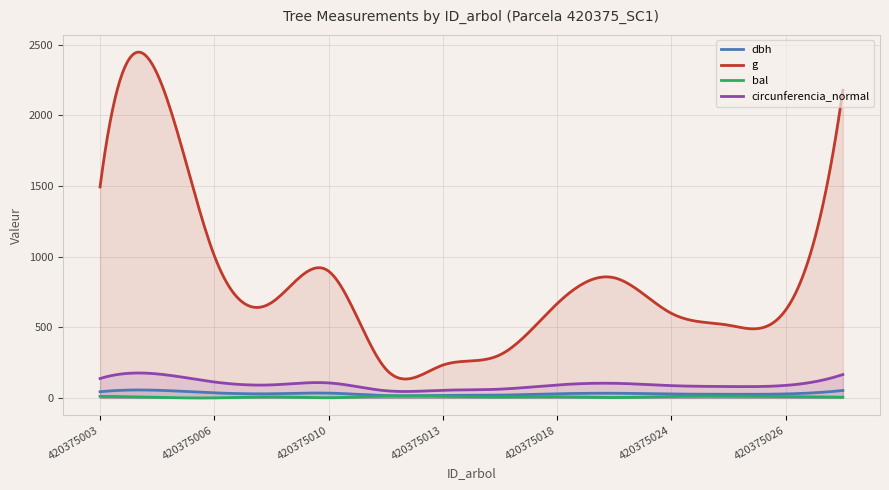

What is the difference between the maximum and minimum values in the circunferencia_normal series?

130.9